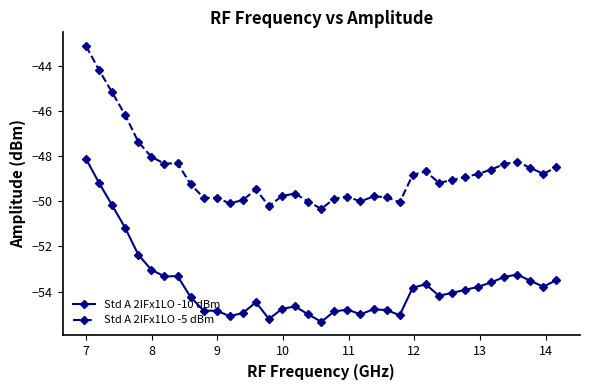

Is this an area chart (filled region under the line)?

No